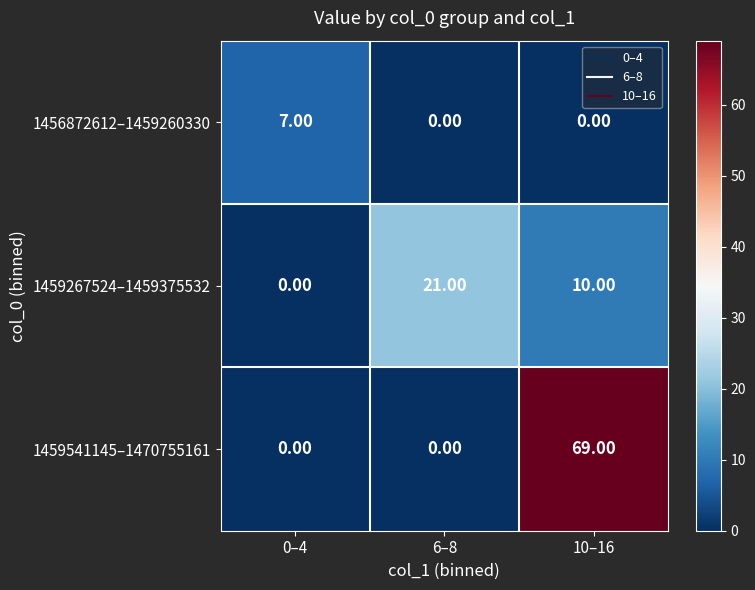

What is the spread (max minus min) of values at 6–8?

21